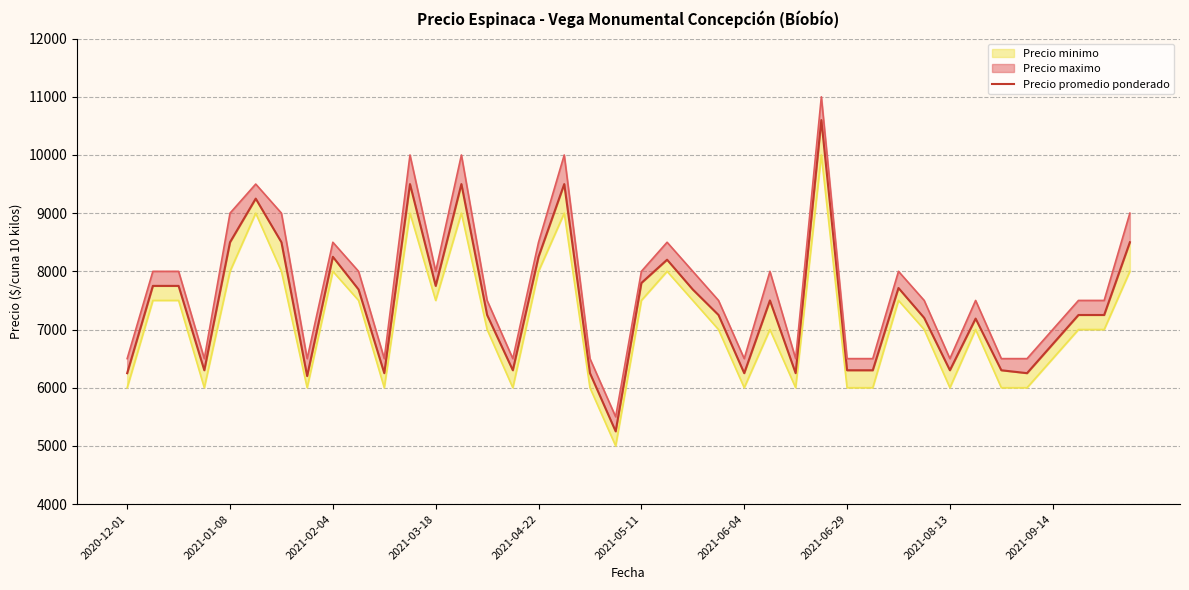

What is the difference between the maximum and minimum values?

5350